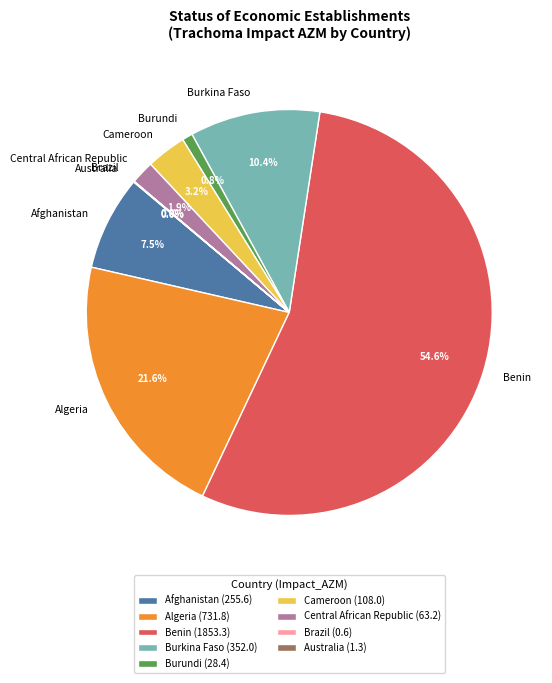

To the nearest percent, what portion does Burundi represent?

1%